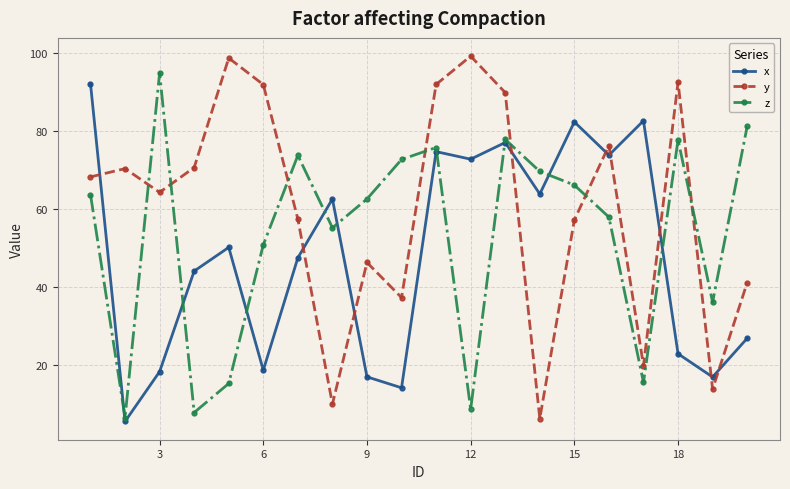

What is the maximum value shown in the chart?

99.1